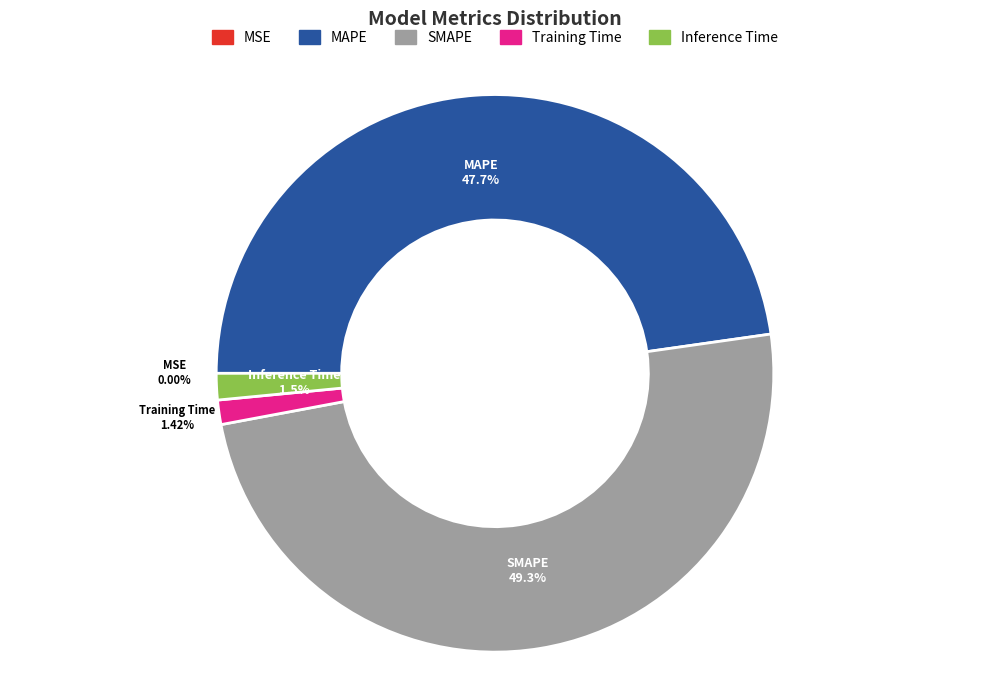

Is it true that SMAPE is 49% of the pie?

True